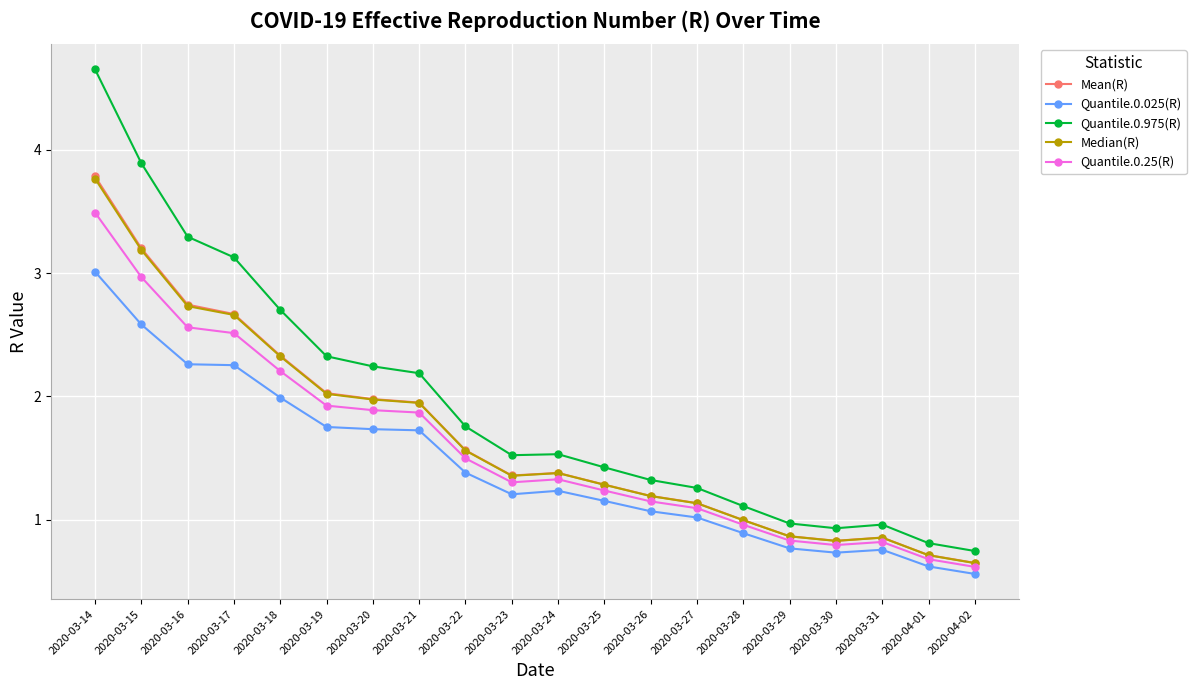

Which label corresponds to the largest value in the chart?

2020-03-14